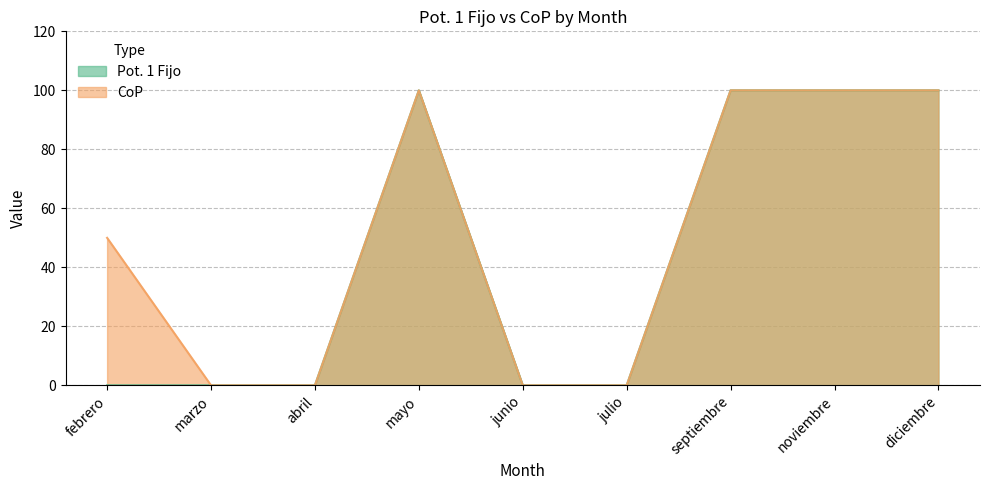

What is the value of the CoP point at the 9th from the left?

100